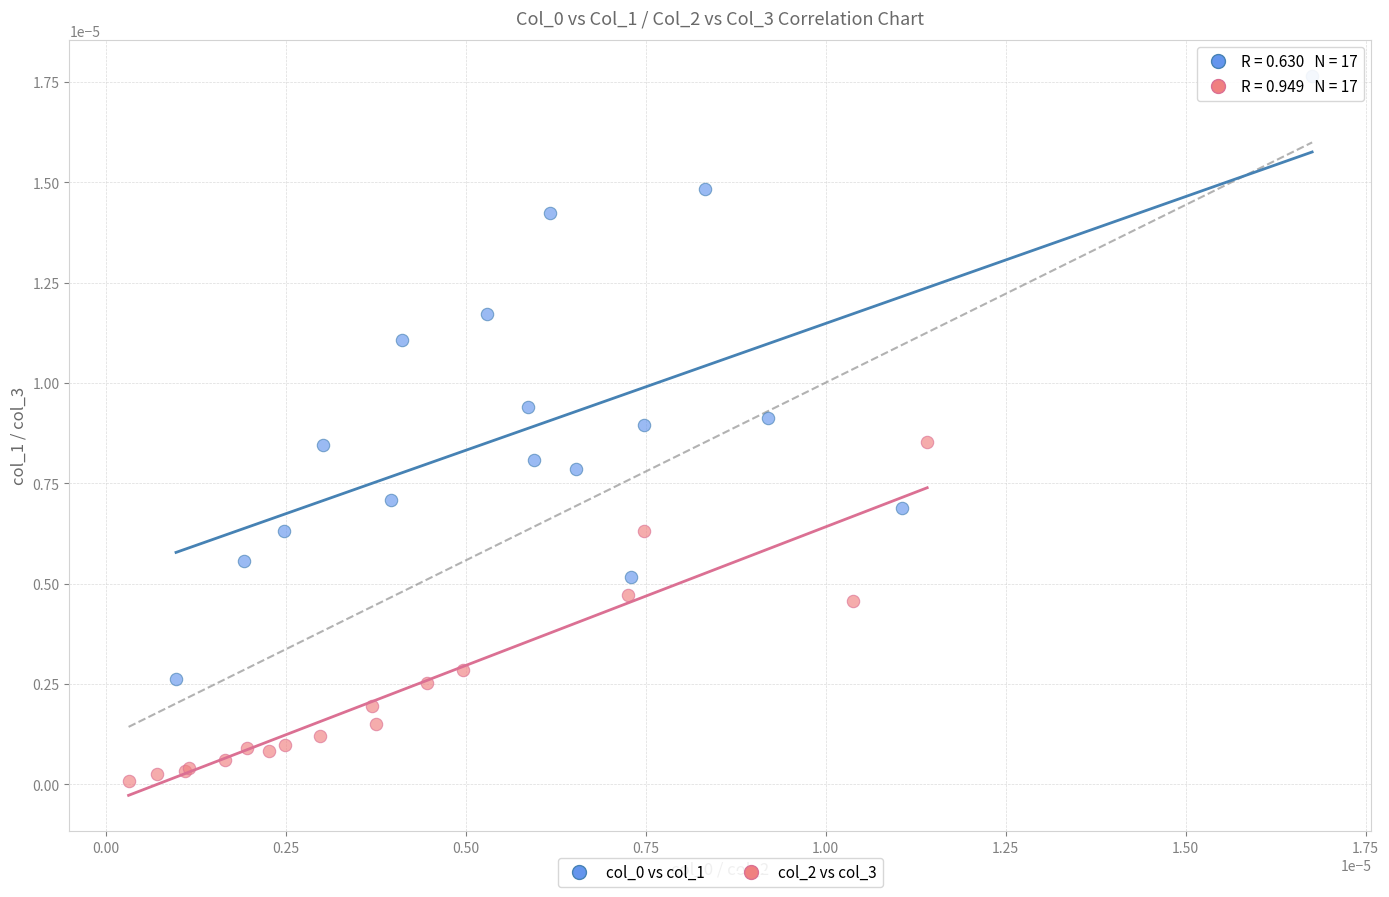

Which series contains the lowest Y value?

col_2 vs col_3